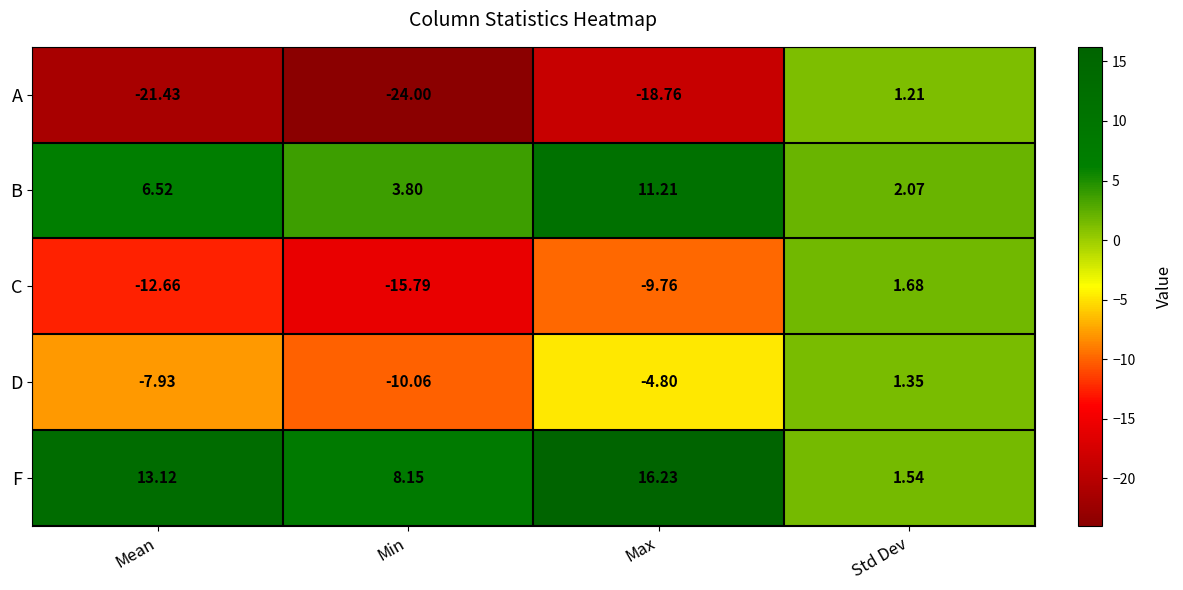

Between Min and Std Dev, which series saw the biggest shift?

A